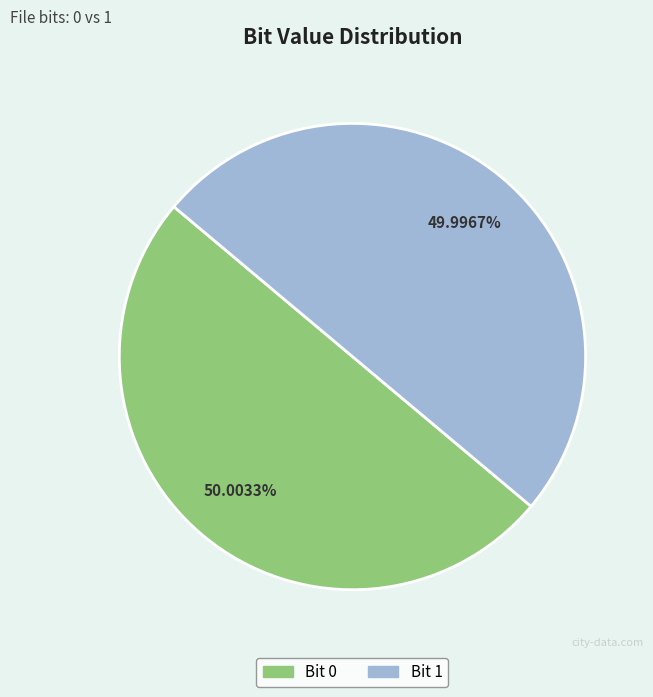

Does any single category account for the majority?

Yes